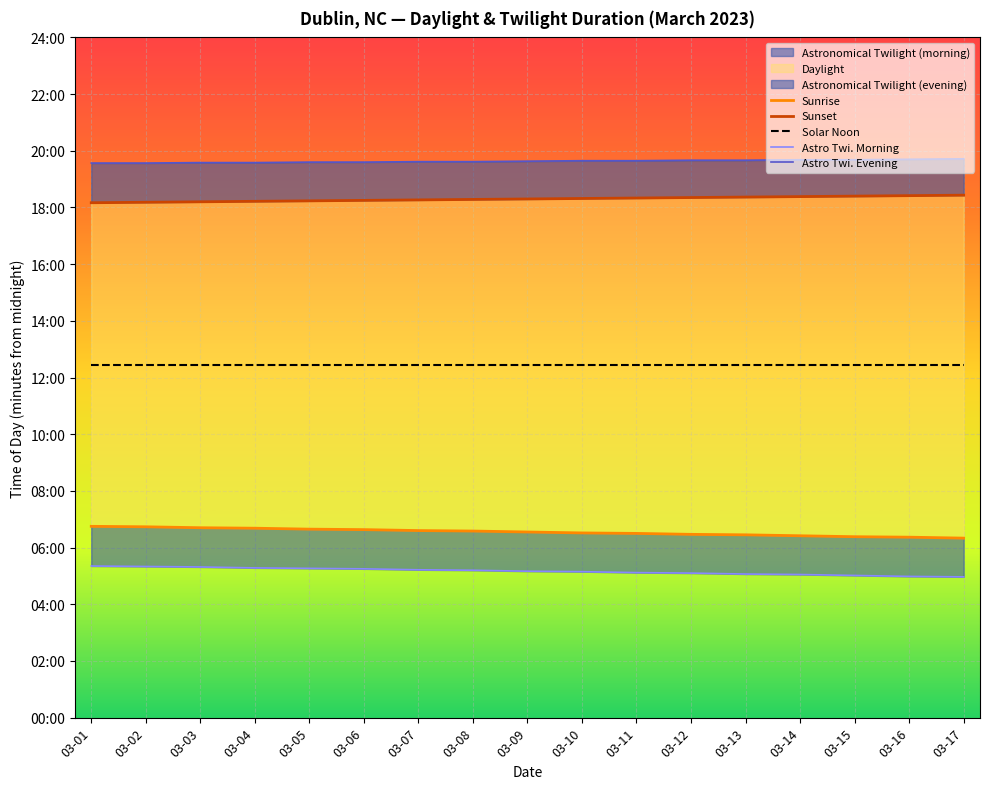

True or false: Astro Twi. Morning and Astro Twi. Evening intersect in this chart.

False